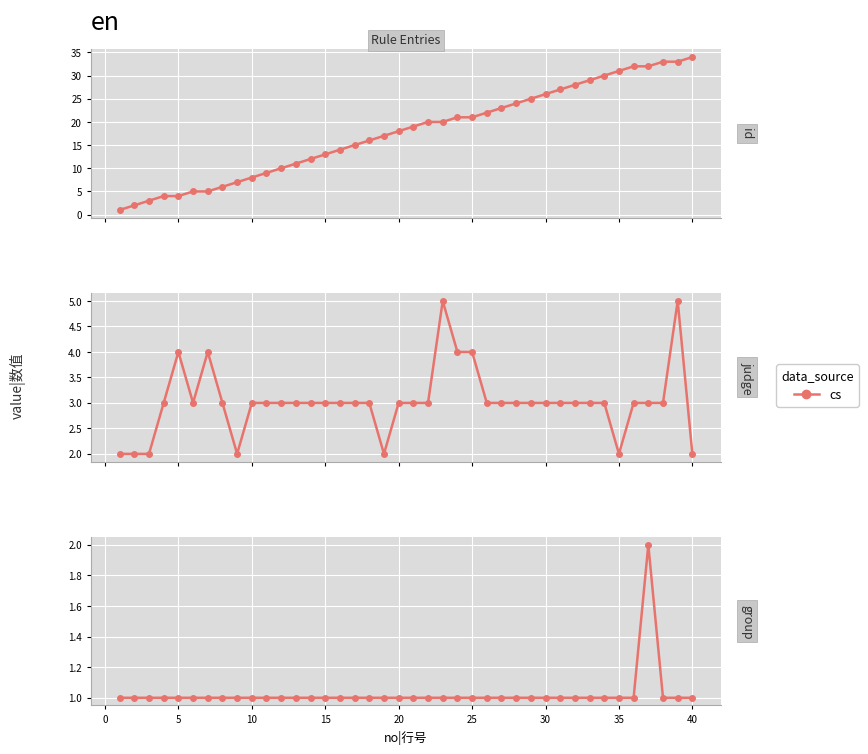

True or false: judge|判断类型 has more than 0 points higher than both neighbors.

True